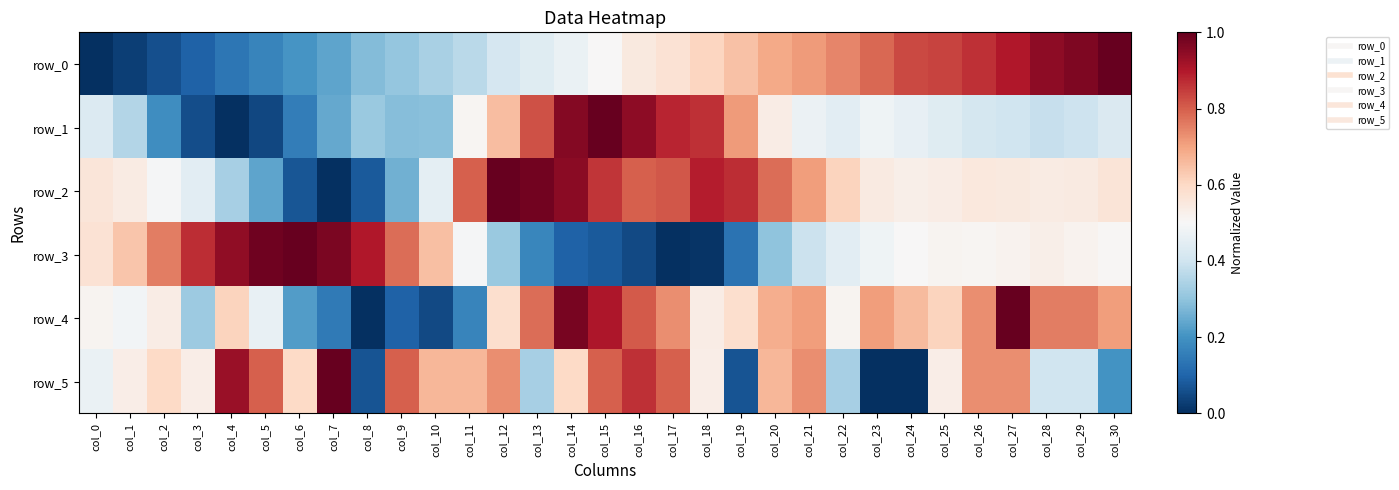

Which series has the widest spread of values?

row_0